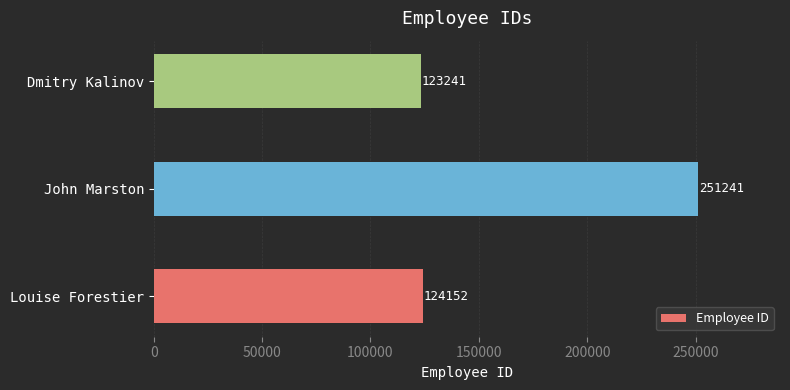

How many values are below 124152?

1